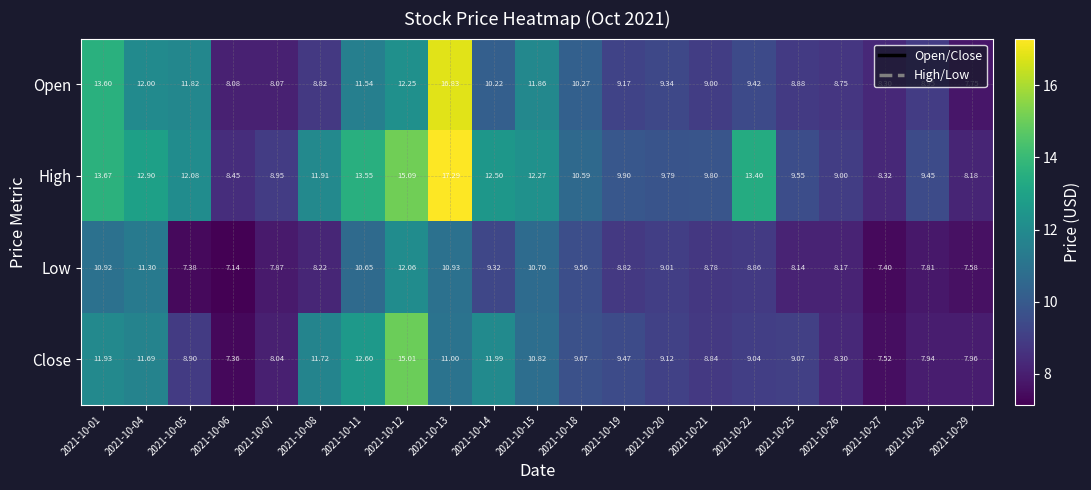

Which series has the widest spread of values?

High